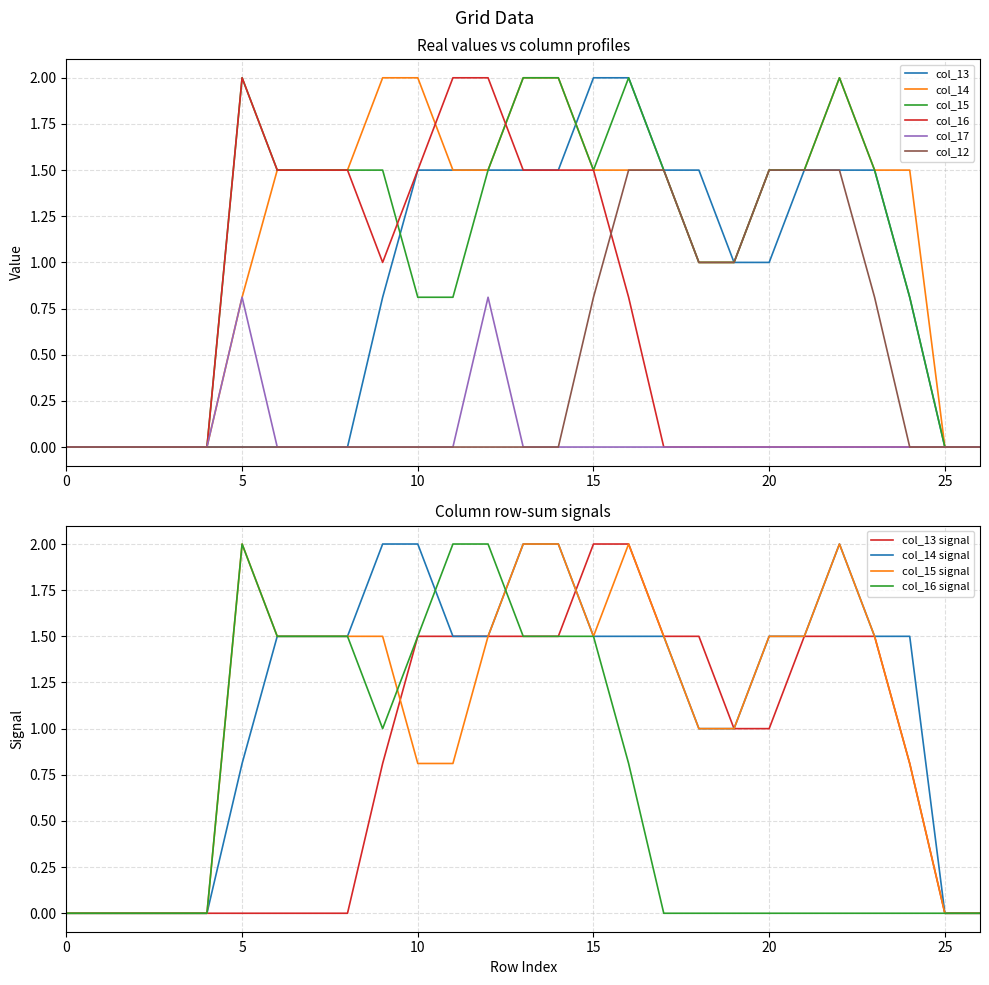

Which category has the highest value in the col_15 series?

5